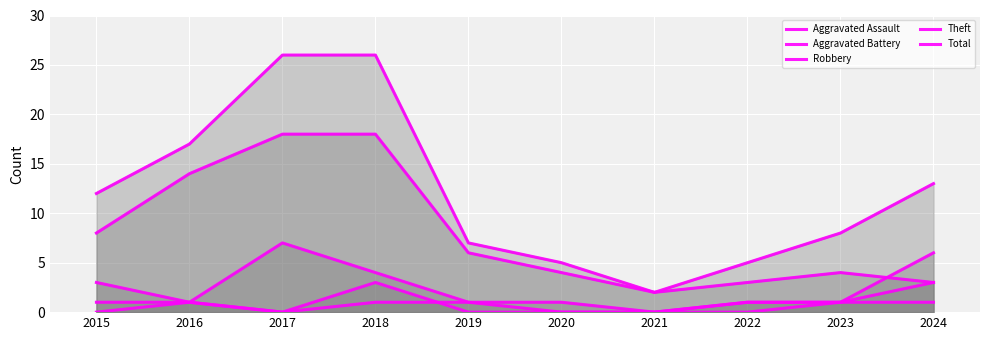

What is the difference between the second highest and minimum values in the Aggravated Assault series?

1